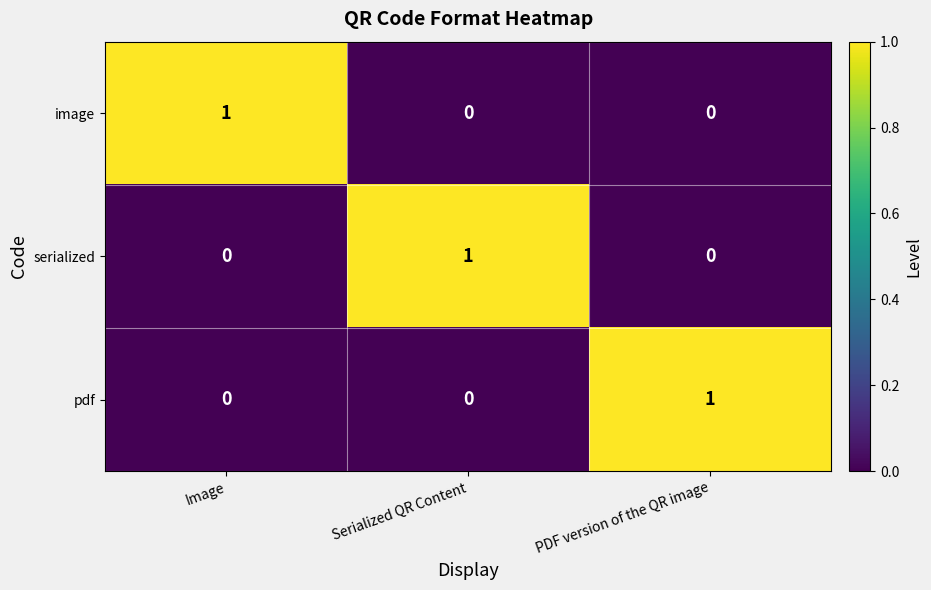

Which category has the highest value in the image series?

Image